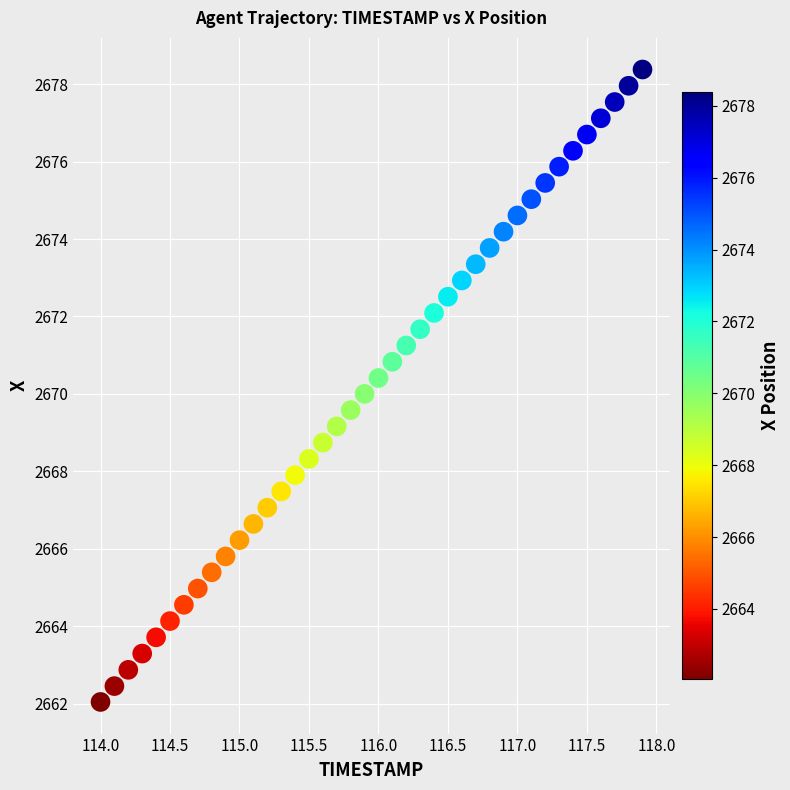

What is the range of X values (max minus min)?

3.9